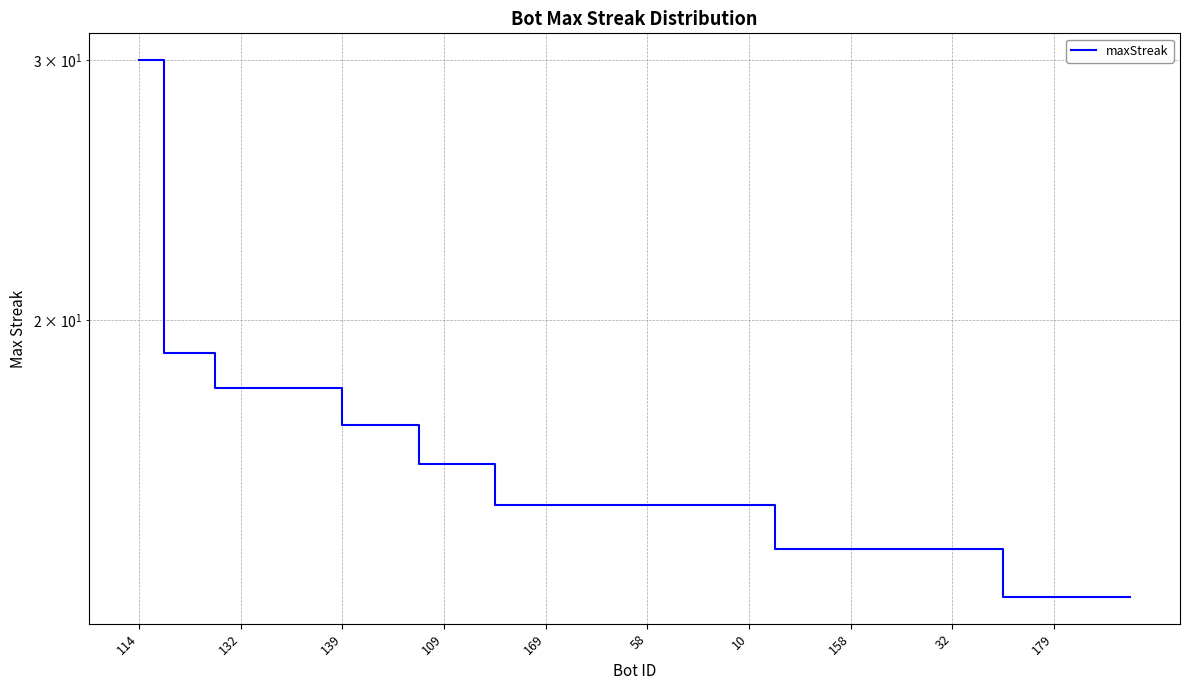

What value does the data have at 58, to the nearest 10?

20